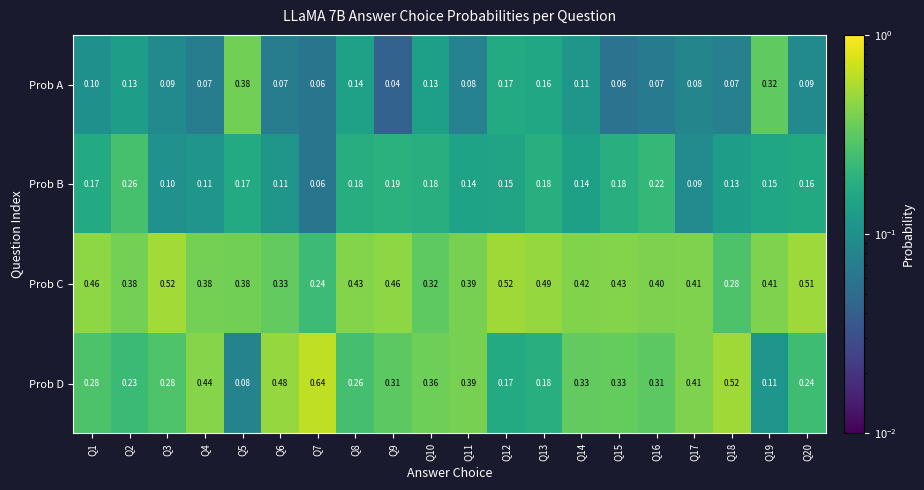

Which series has the largest total across all categories?

Prob C